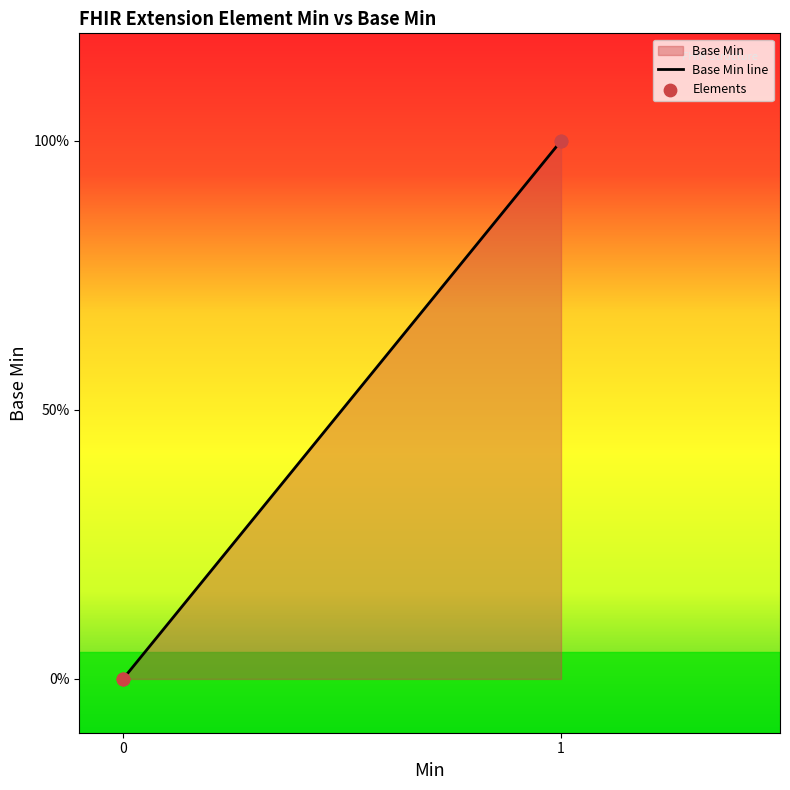

Is the value of Base Min line at 1 greater than the value of Elements at 1?

No